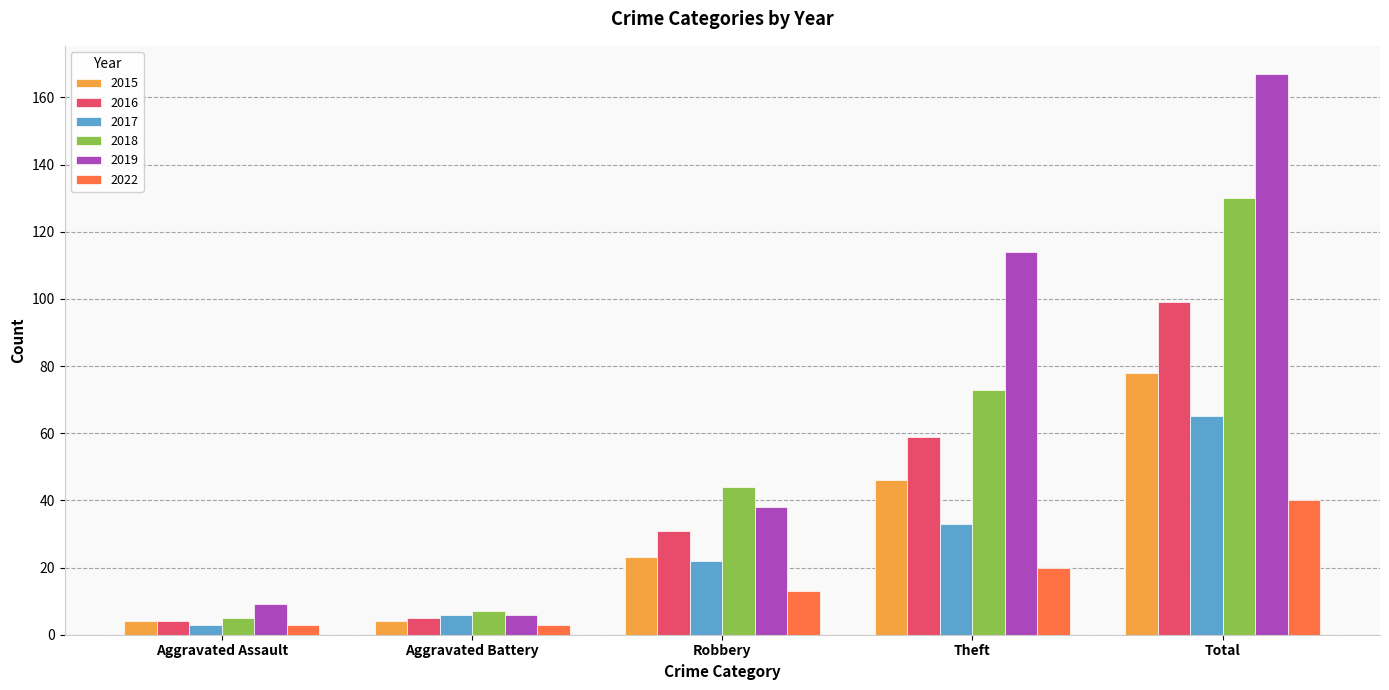

What is the difference between the highest and lowest values at Aggravated Battery?

4